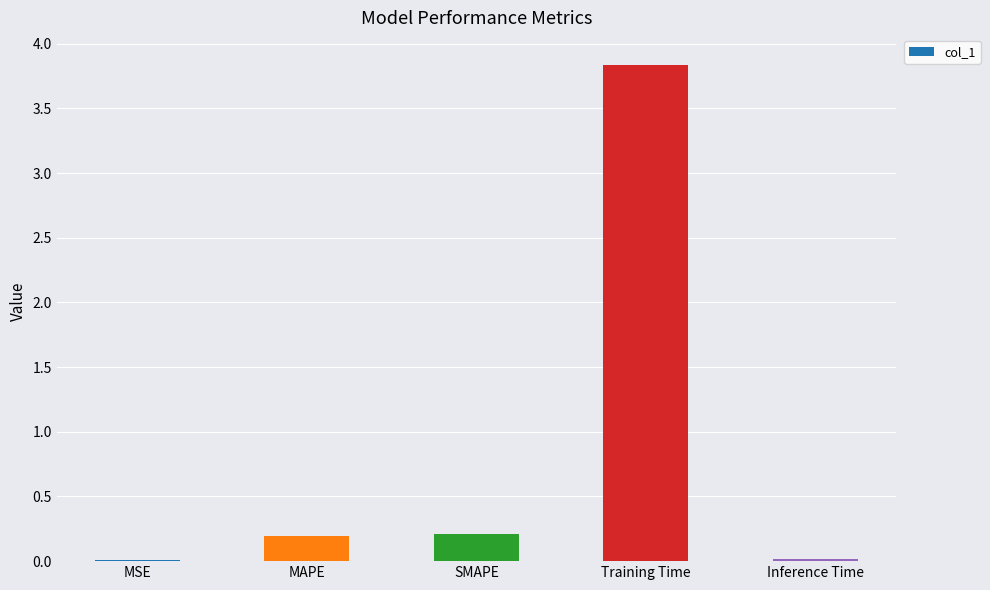

What is the maximum value shown in the chart?

3.8